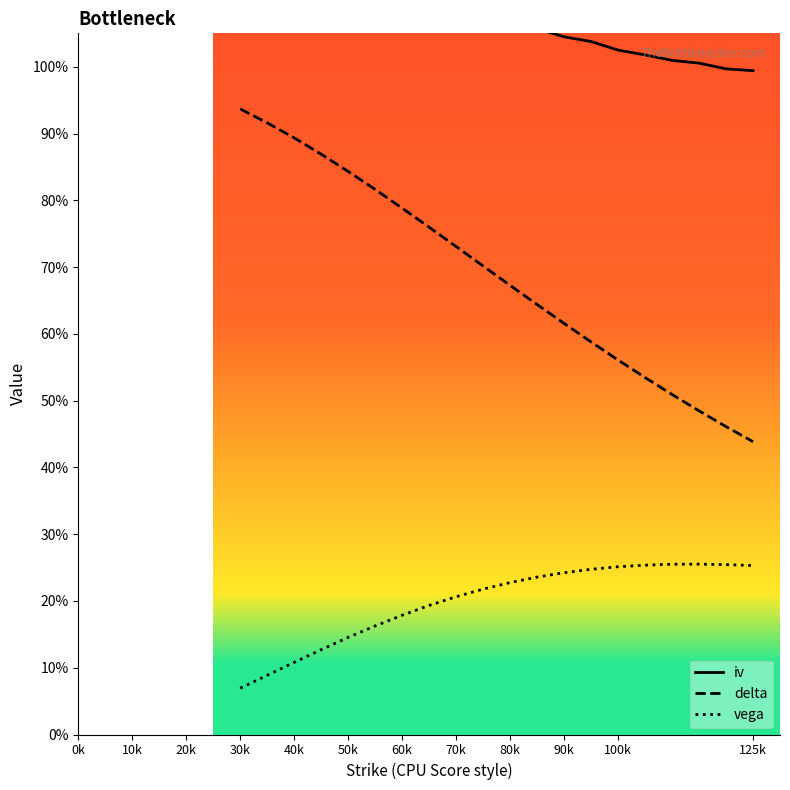

At which label does delta reach its minimum?

125k